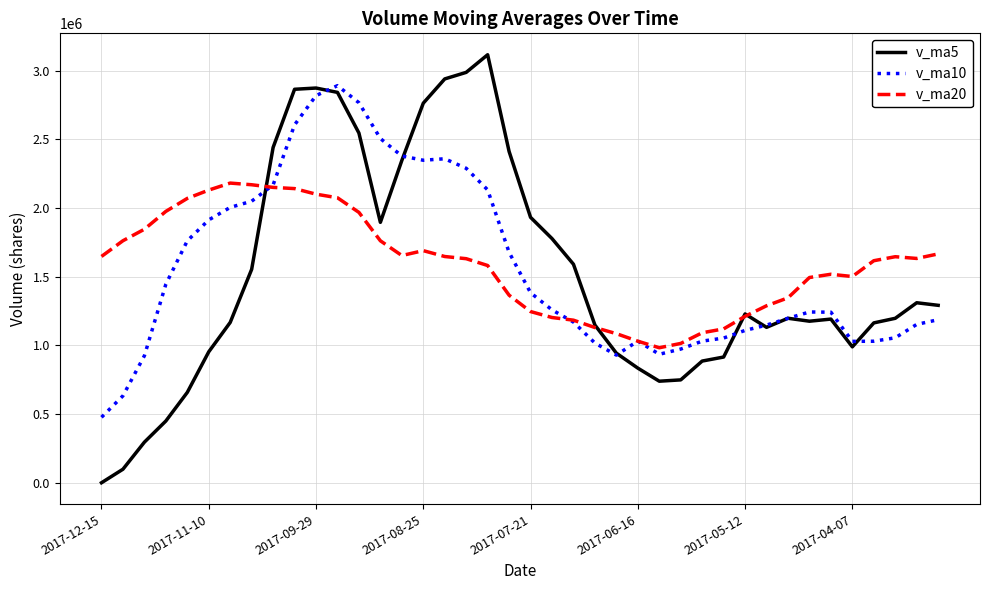

What is the lowest value of the v_ma20 series?

983048.4